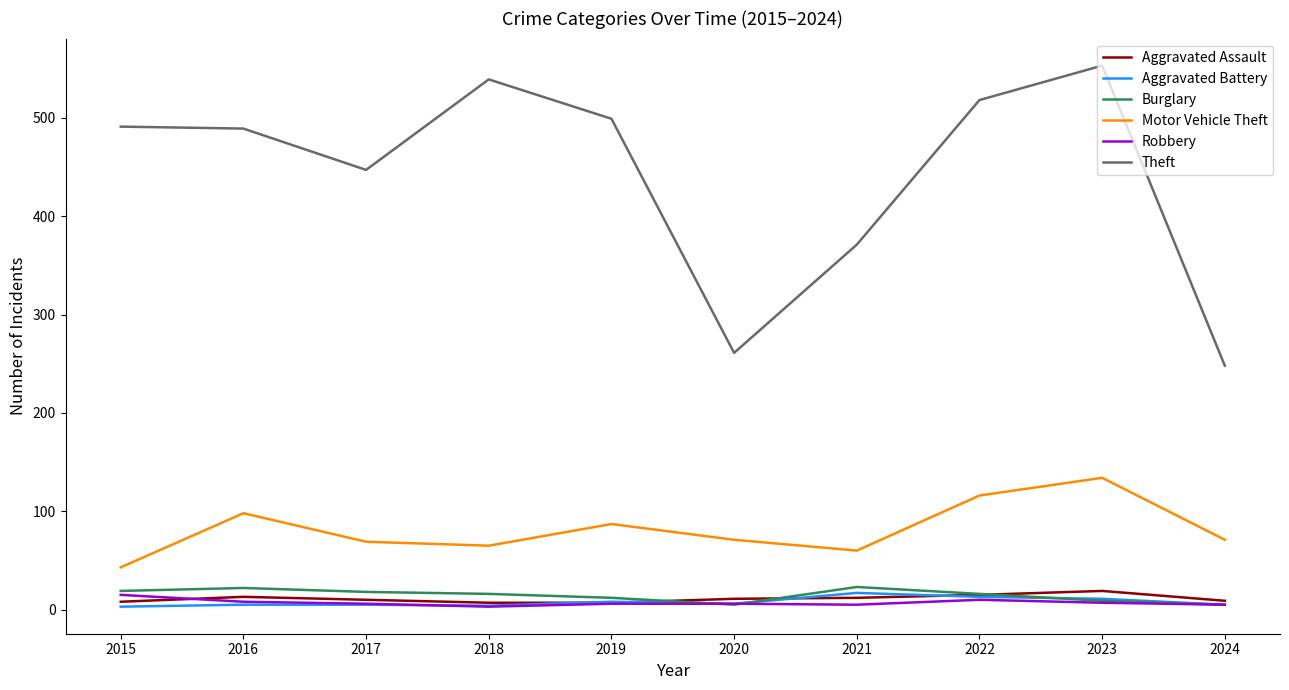

At which category does Theft reach its first local valley?

2017